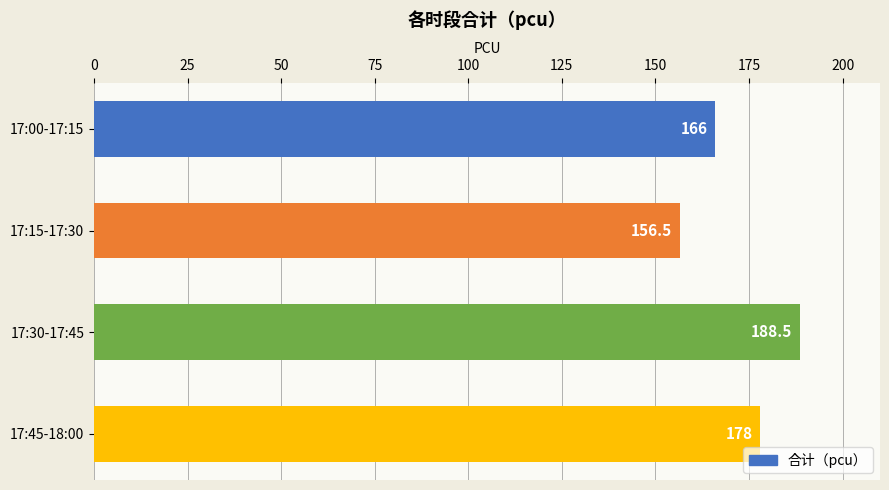

What is the sum of all values?

689.0